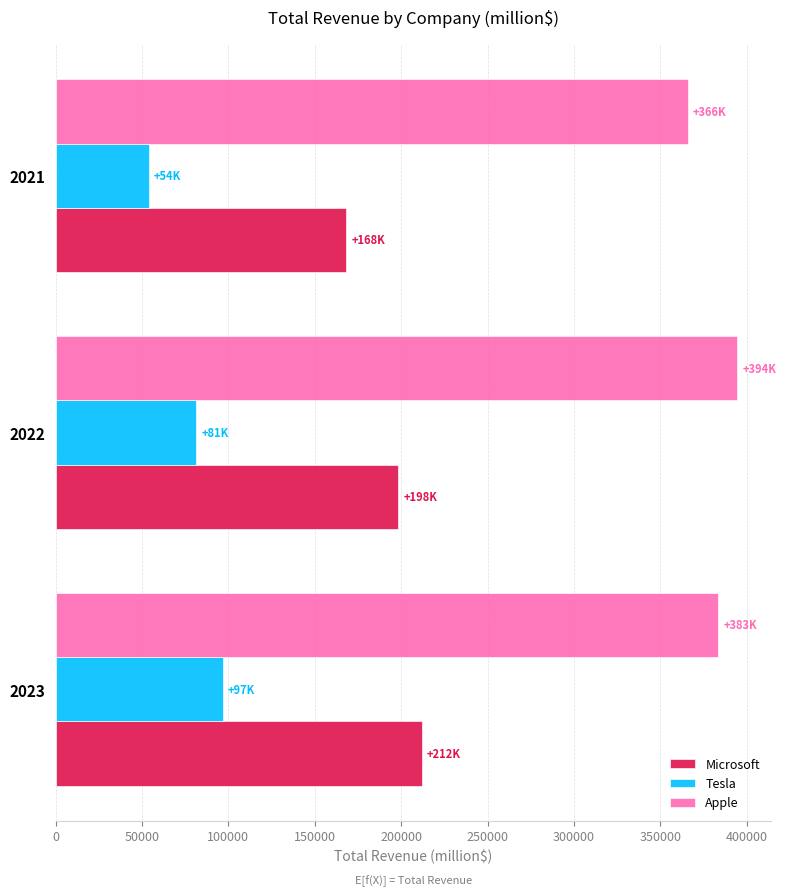

The value of Tesla at 2021 is 74921. True or false?

False